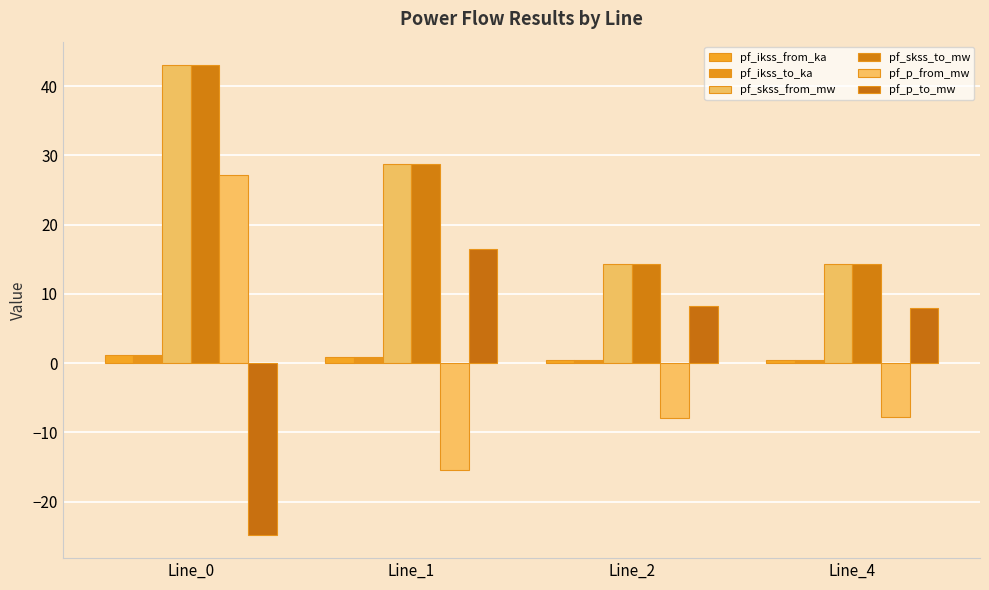

True or false: pf_skss_to_mw has a value of 14.4 at Line_2.

True